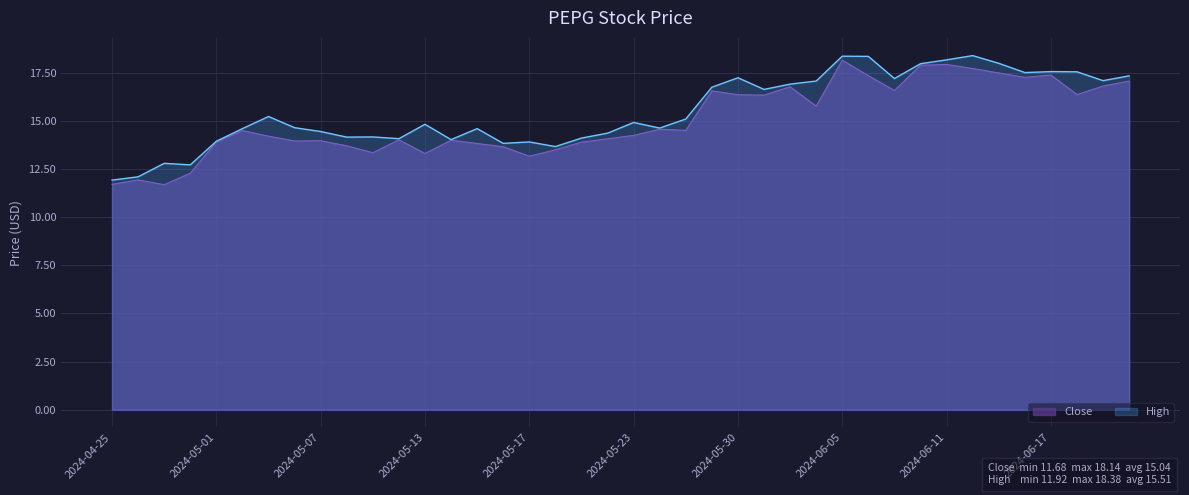

At which label does High reach its minimum?

2024-04-25